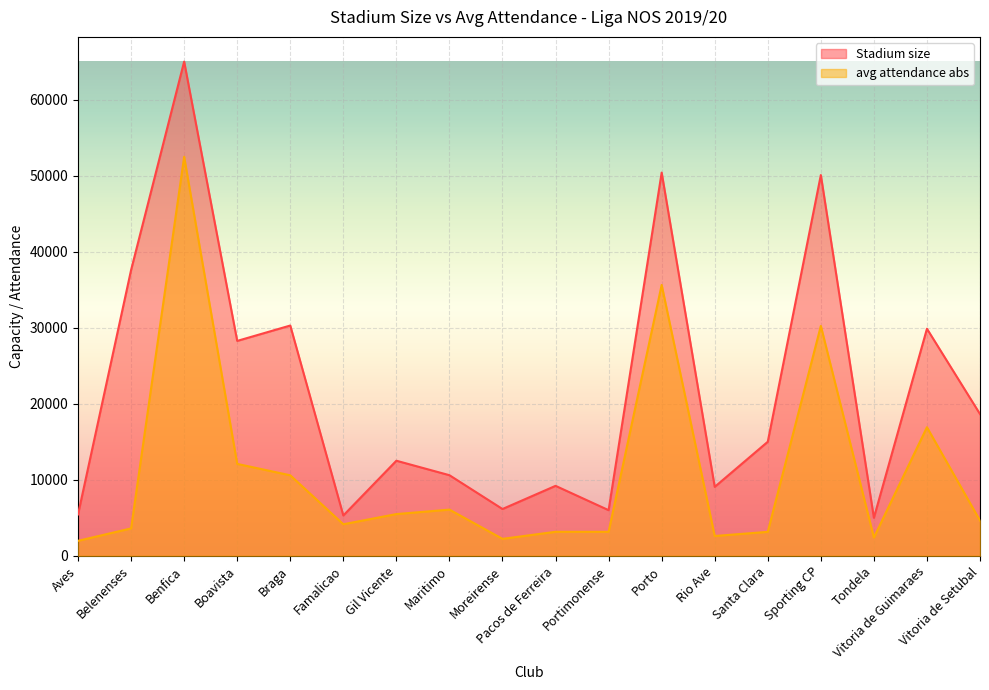

What is the total value across all series at Belenenses?

41196